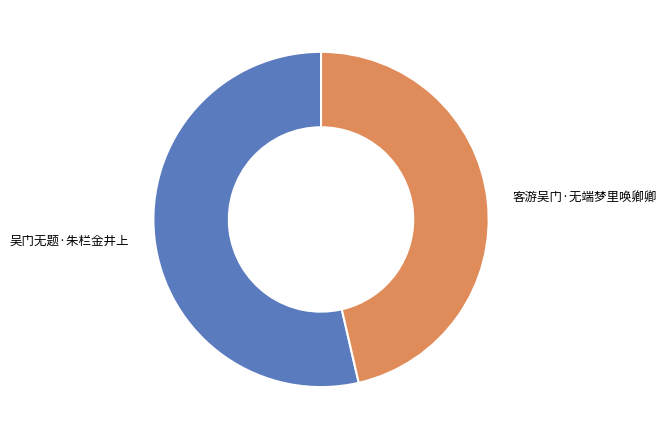

The 客游吴门·无端梦里唤卿卿 slice represents 58% of the pie. True or false?

False